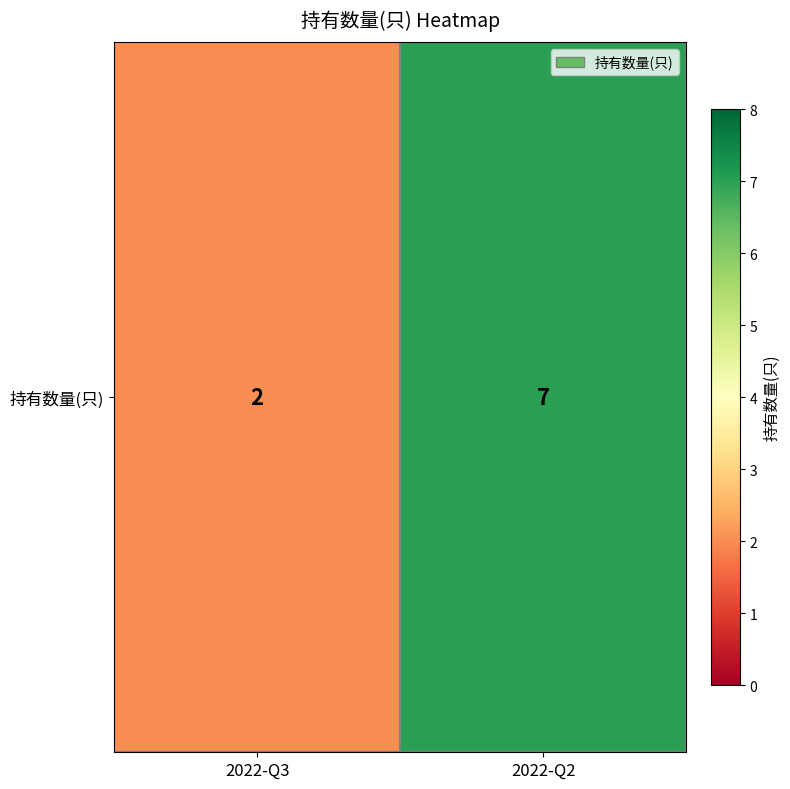

Which has a higher value, 2022-Q3 or 2022-Q2?

2022-Q2